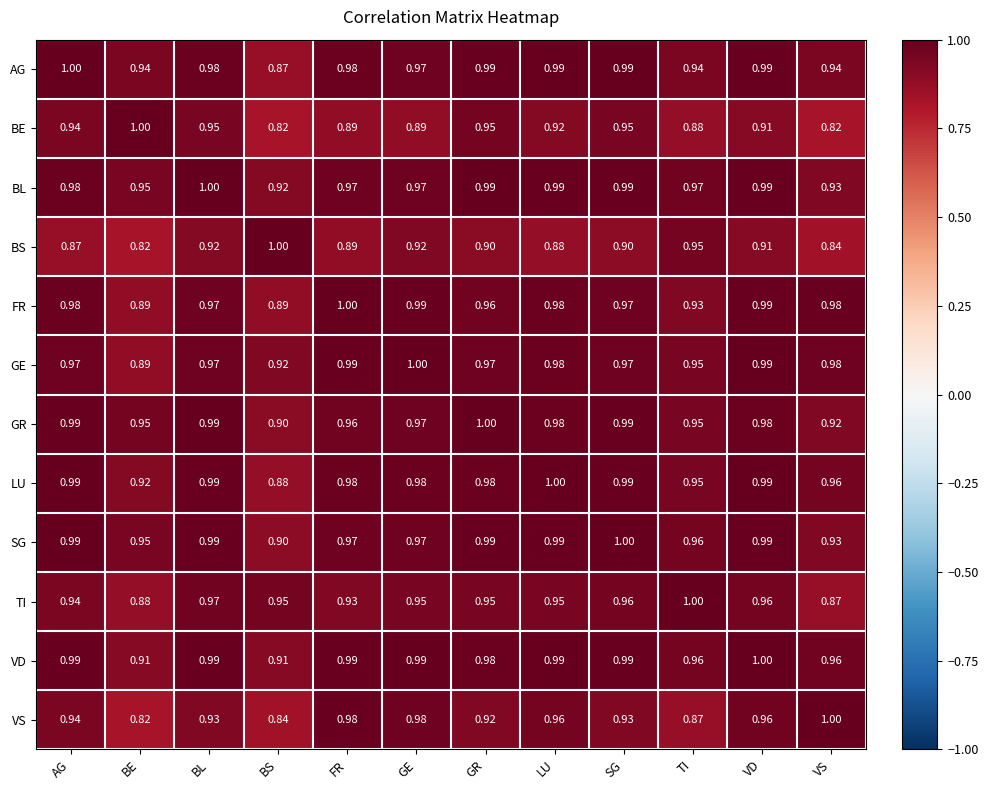

Which series has the largest total across all categories?

VD